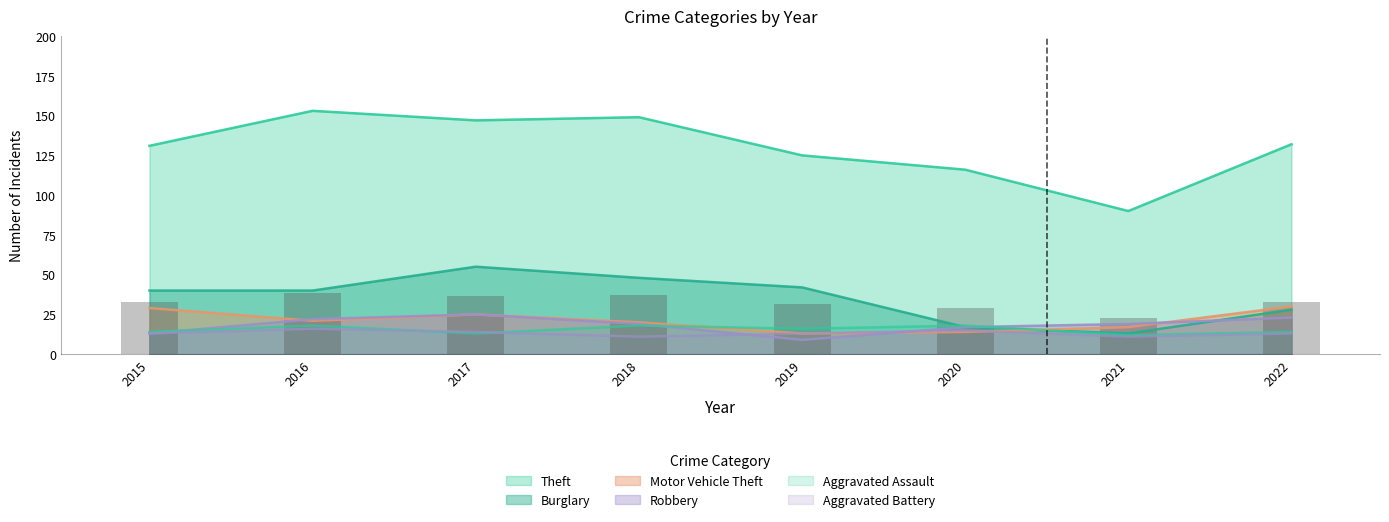

What is the total value across all series at 2016?

270